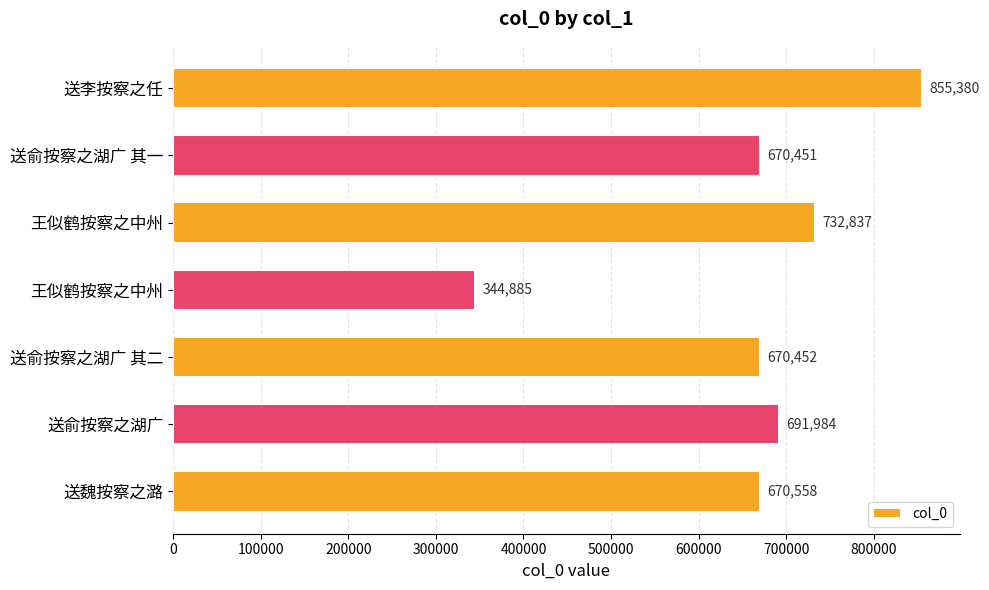

How many values are below 670558?

3